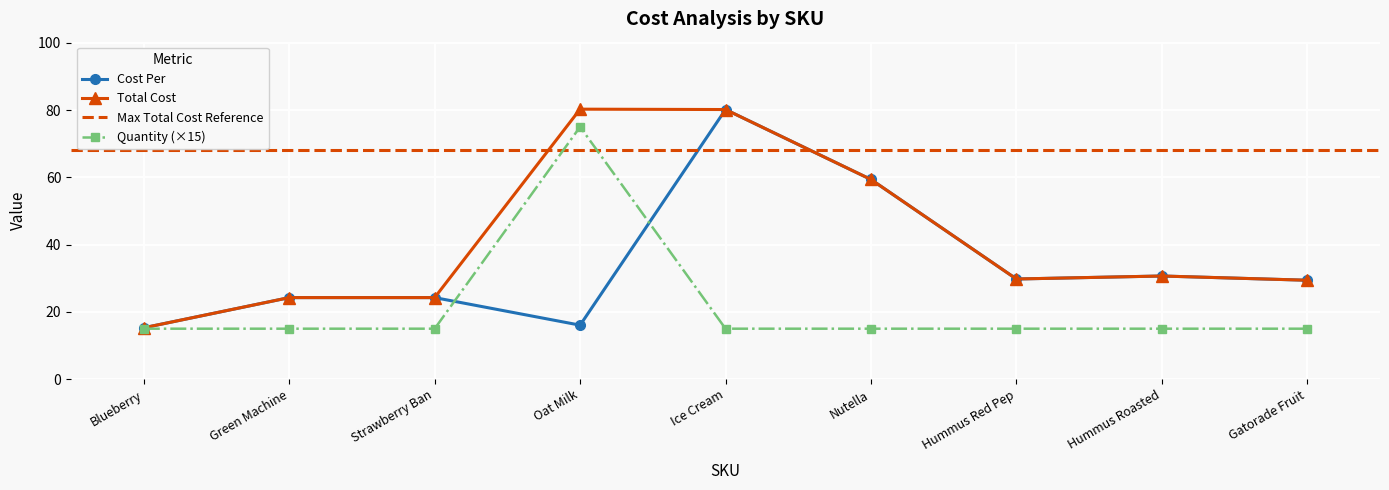

Which series has the largest total across all categories?

Total Cost